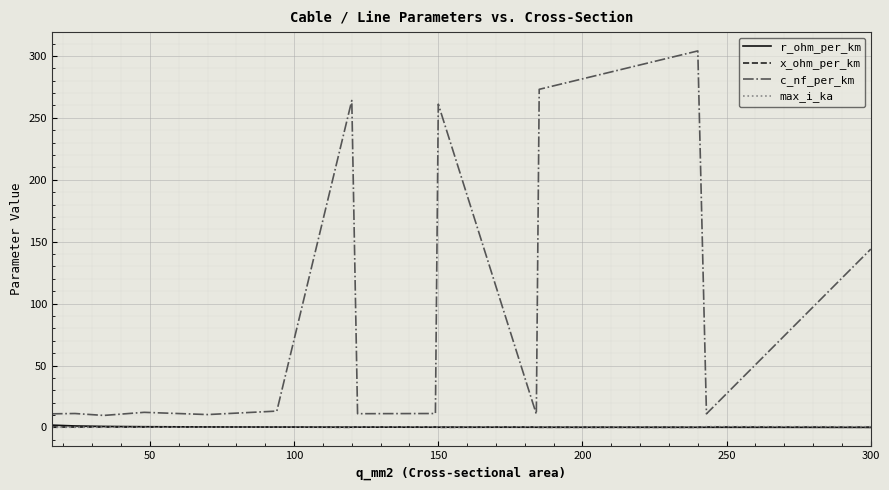

What is the difference between the second highest and minimum values in the max_i_ka series?

0.5